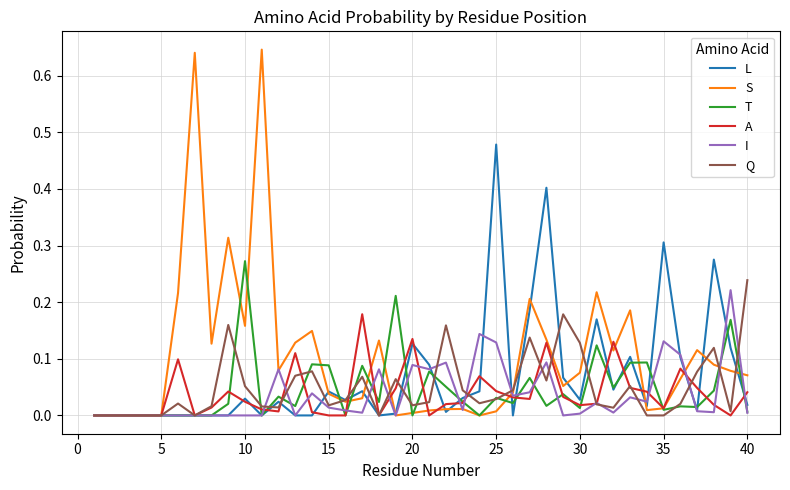

Which series has the largest range (max minus min)?

S